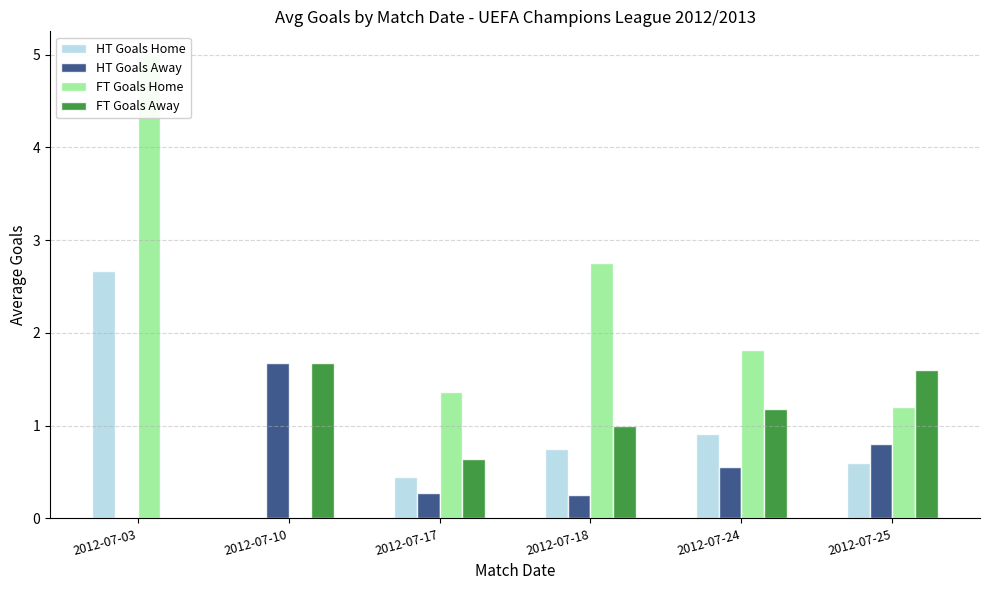

Reading right to left, transcribe all the data shown in this chart.

HT Goals Home: 0.6	0.9	0.8	0.5	0.0	2.7
HT Goals Away: 0.8	0.6	0.2	0.3	1.7	0.0
FT Goals Home: 1.2	1.8	2.8	1.4	0.0	5.0
FT Goals Away: 1.6	1.2	1.0	0.6	1.7	0.0